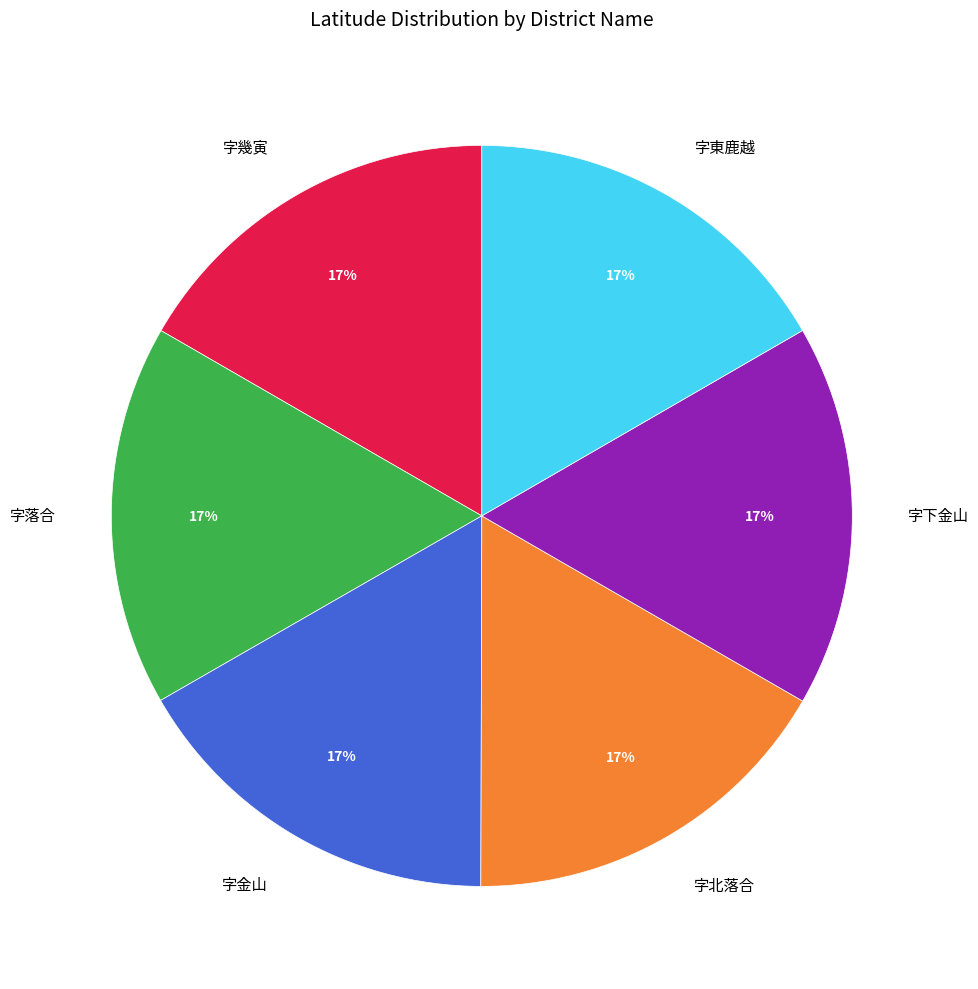

Do 字下金山 and 字幾寅 together represent more than half of the pie?

No